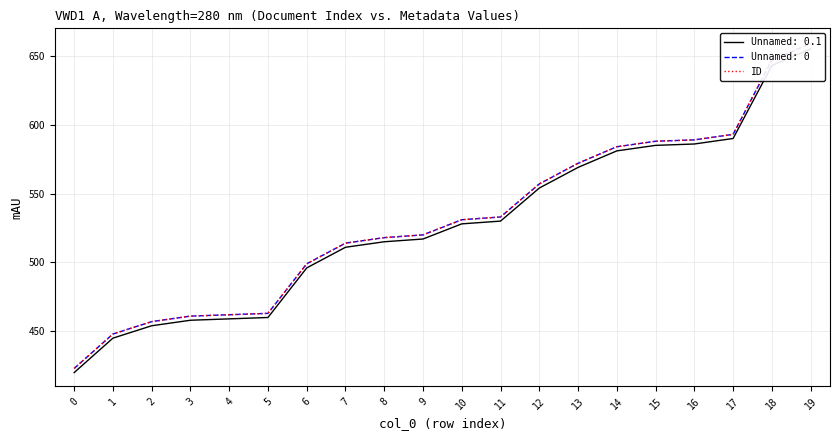

True or false: the data shows 194 at 14.

False